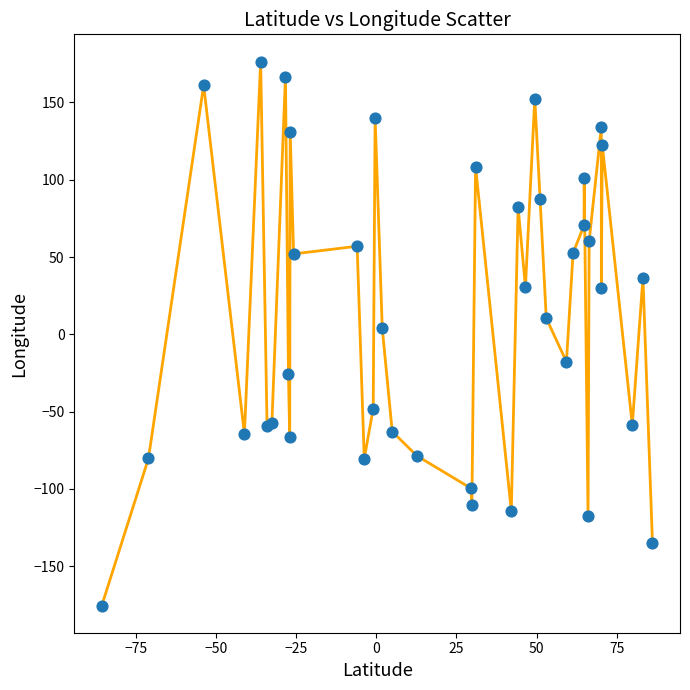

What is the smallest value displayed?

-175.4